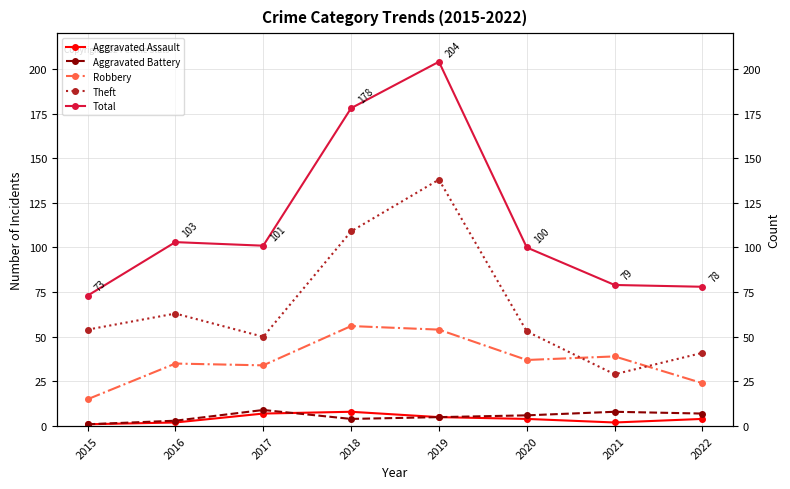

How many lines are shown in the chart?

5